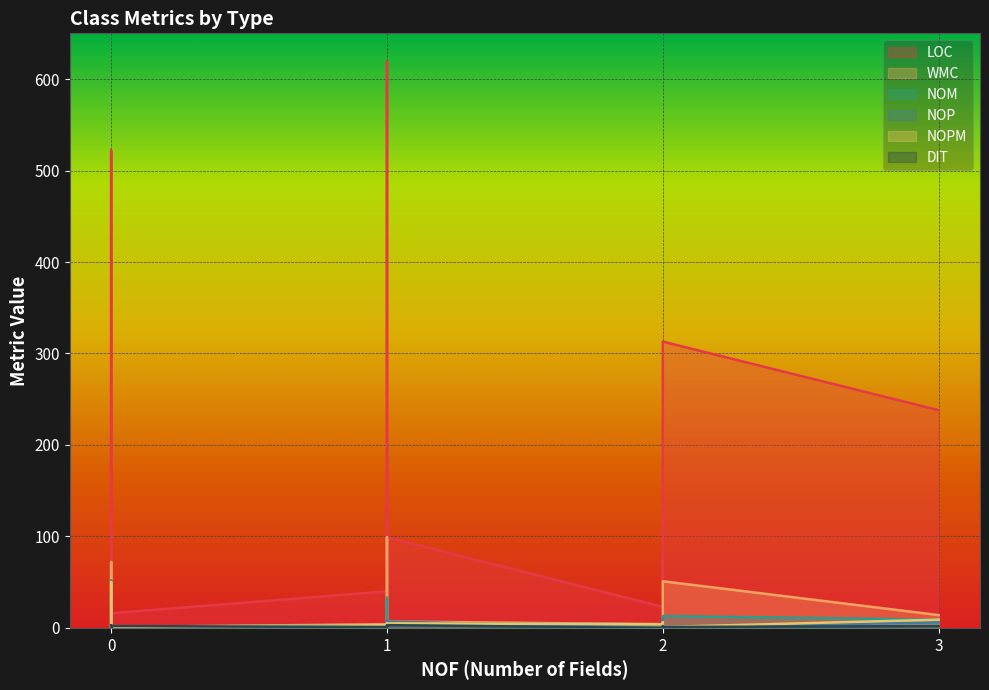

How many data points in NOP are above 3?

11